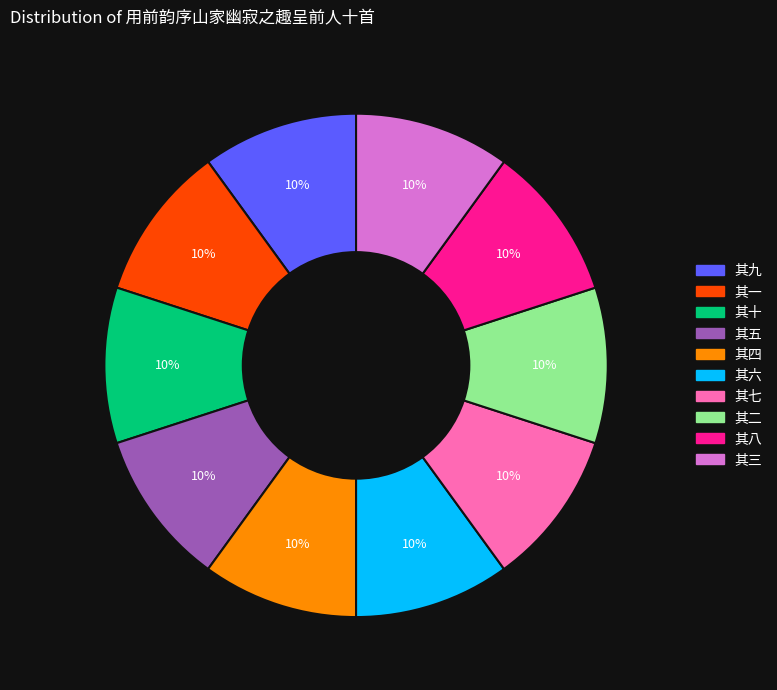

True or false: 其十 accounts for 10% of the total.

True